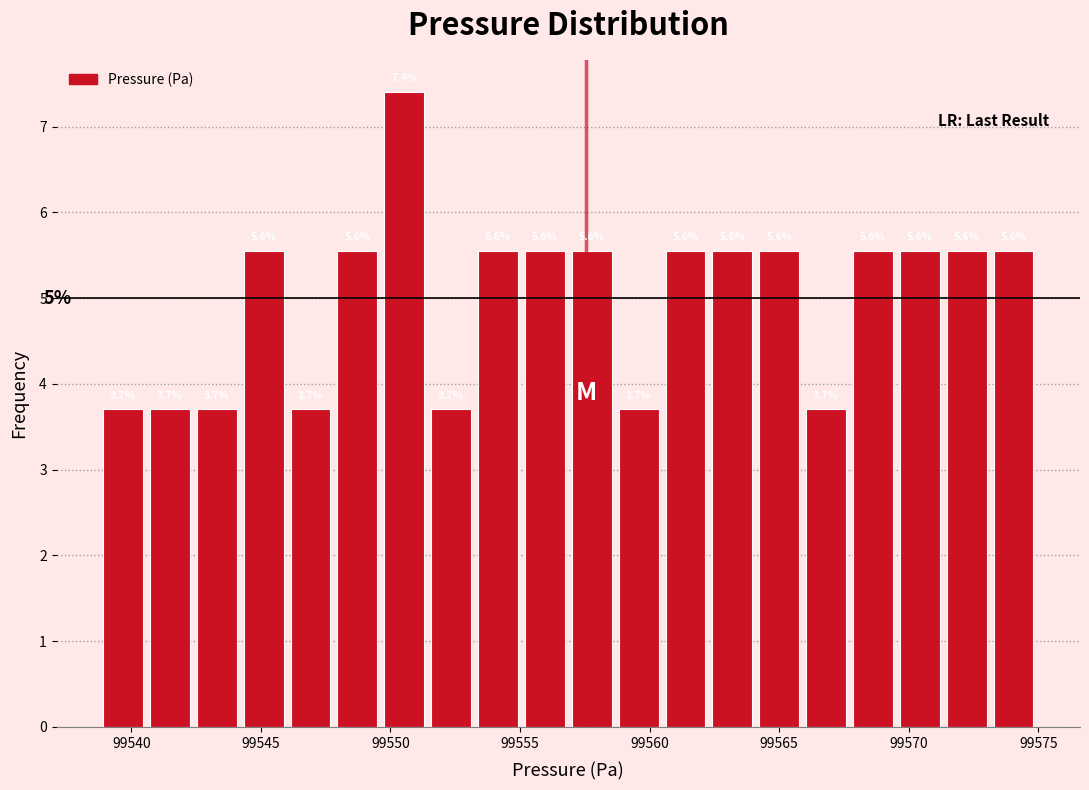

Read against the x-axis, roughly where is the centre of the tallest bar?

99550.5